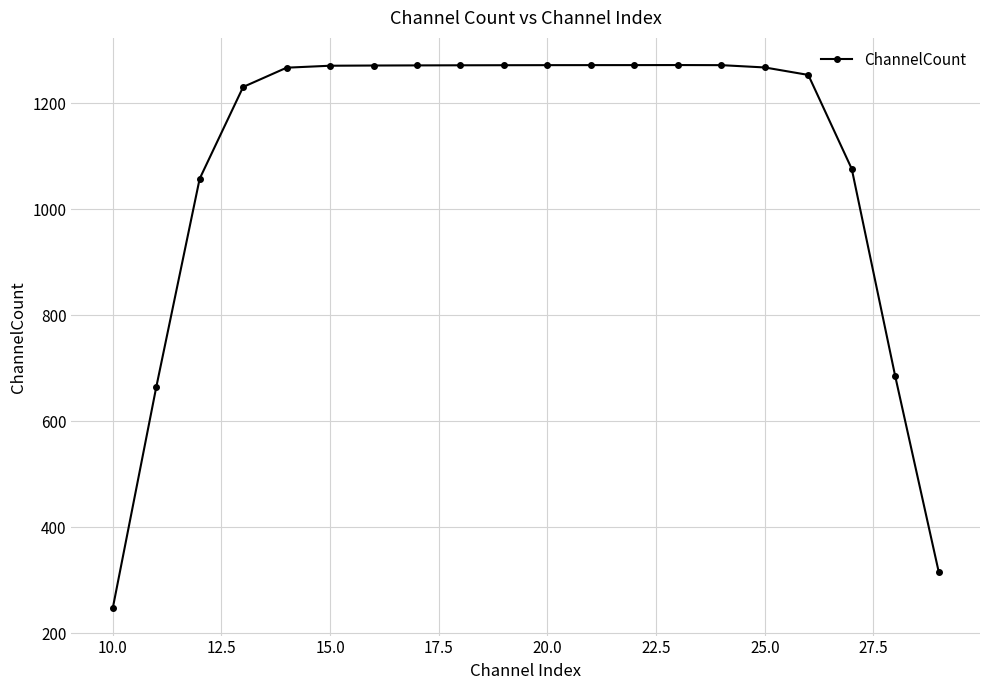

What is the value of the 5th point from the left?

1267.2